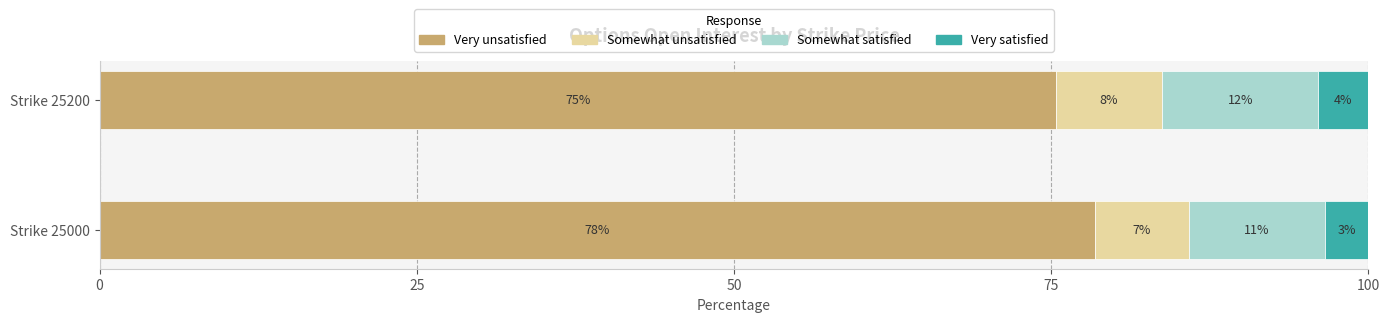

What are all the series names shown in the legend?

Very unsatisfied, Somewhat unsatisfied, Somewhat satisfied, Very satisfied